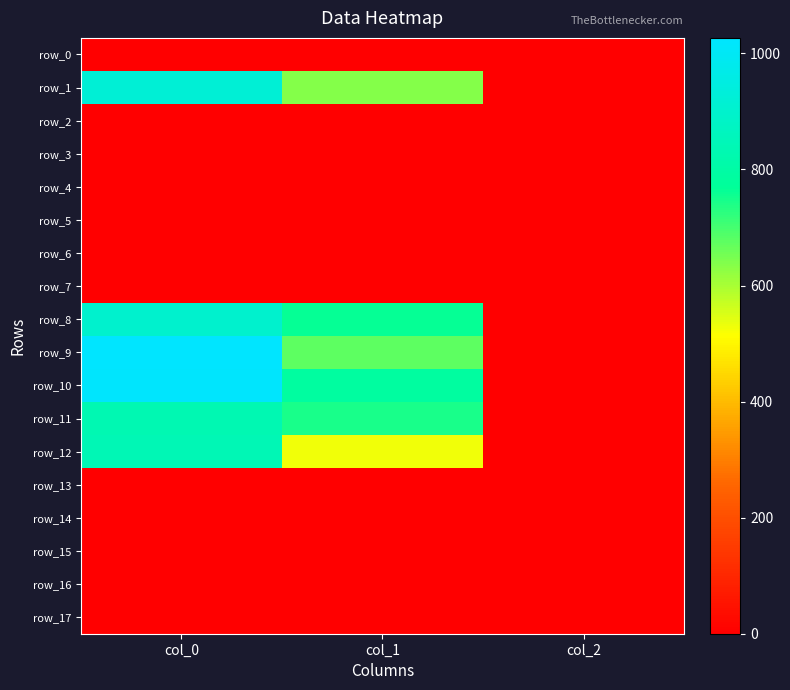

What is the total value across all series at col_2?

12.0